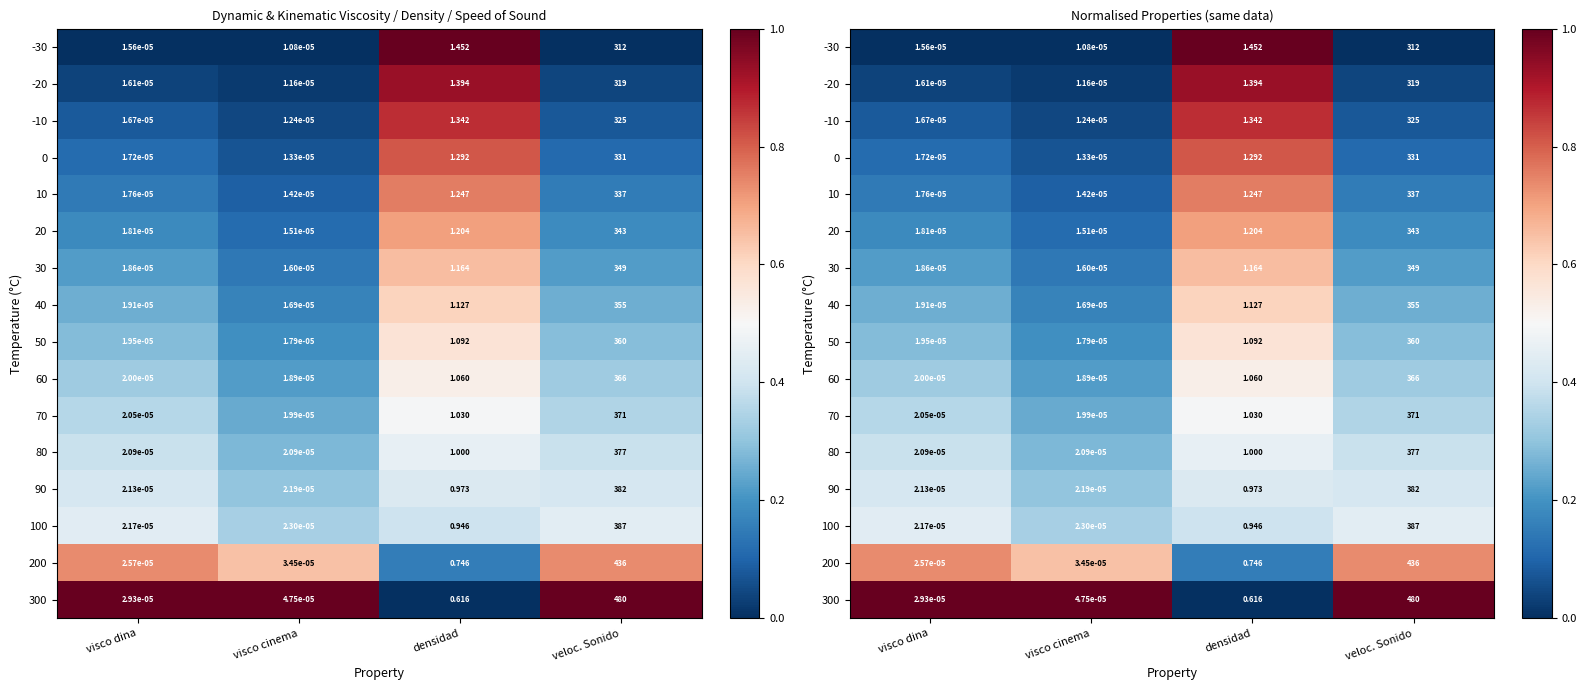

Read the 100 value at veloc. Sonido.

0.4